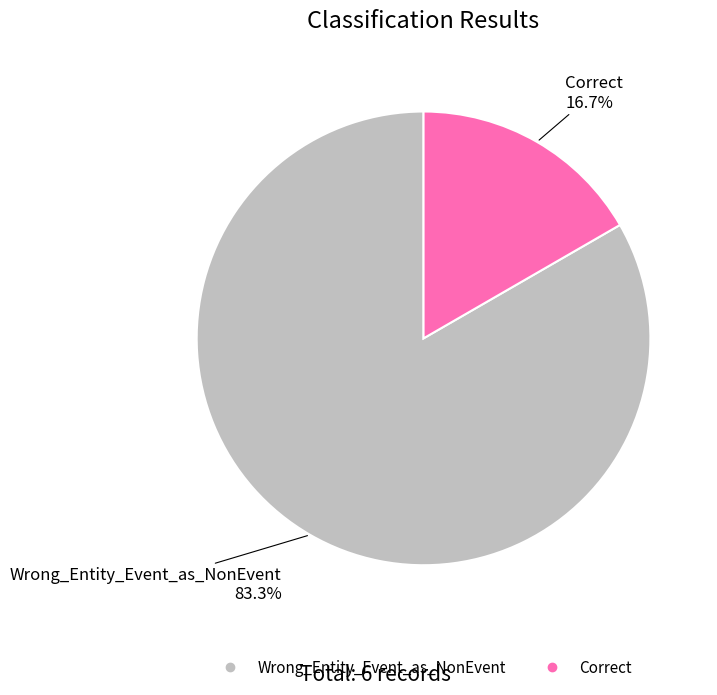

Which category accounts for the majority?

Wrong_Entity_Event_as_NonEvent